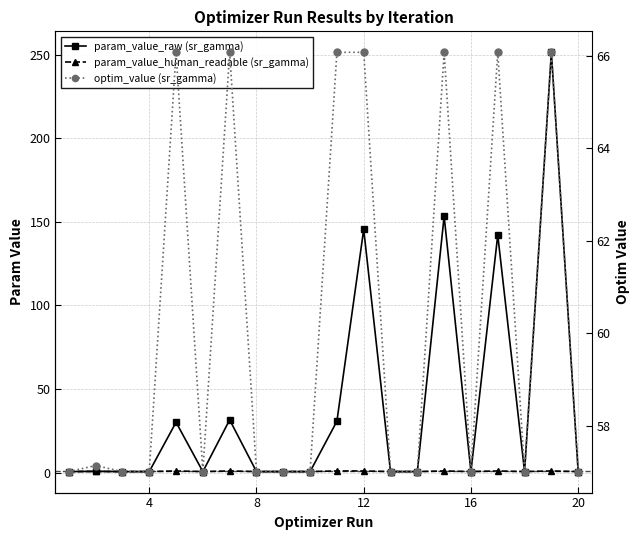

Is the value of param_value_raw (sr_gamma) at 18 greater than the value of optim_value (sr_gamma) at 19?

Yes